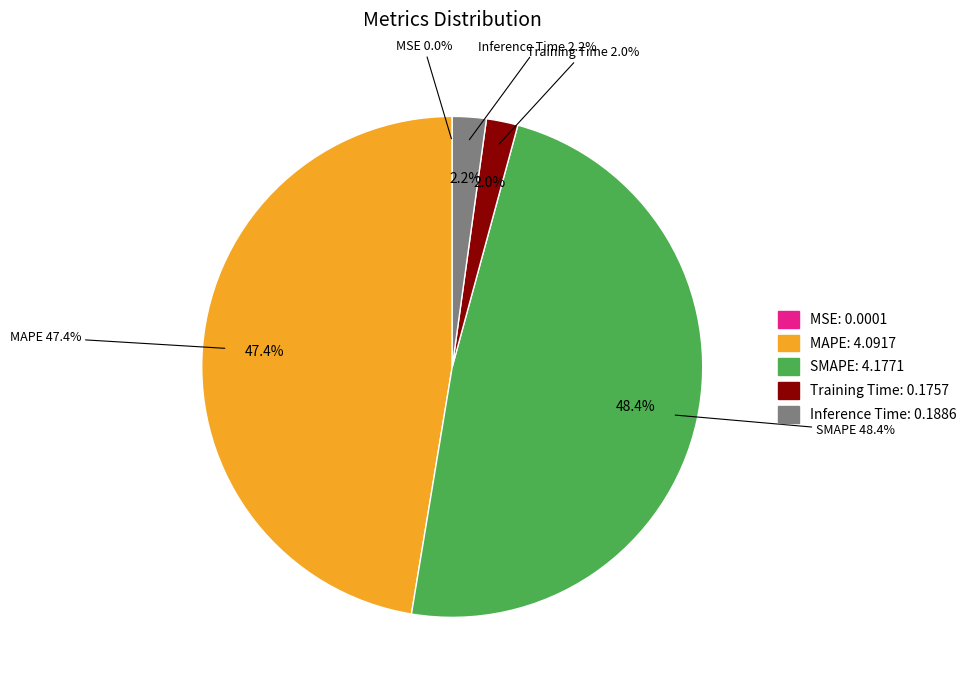

The Training Time slice represents 2% of the pie. True or false?

True